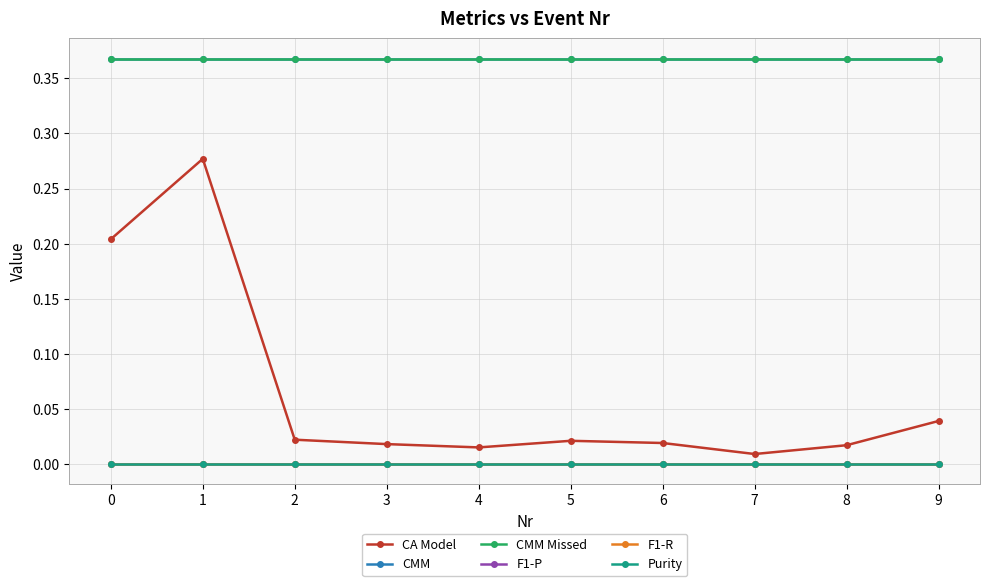

True or false: F1-P and Purity cross at least once.

False